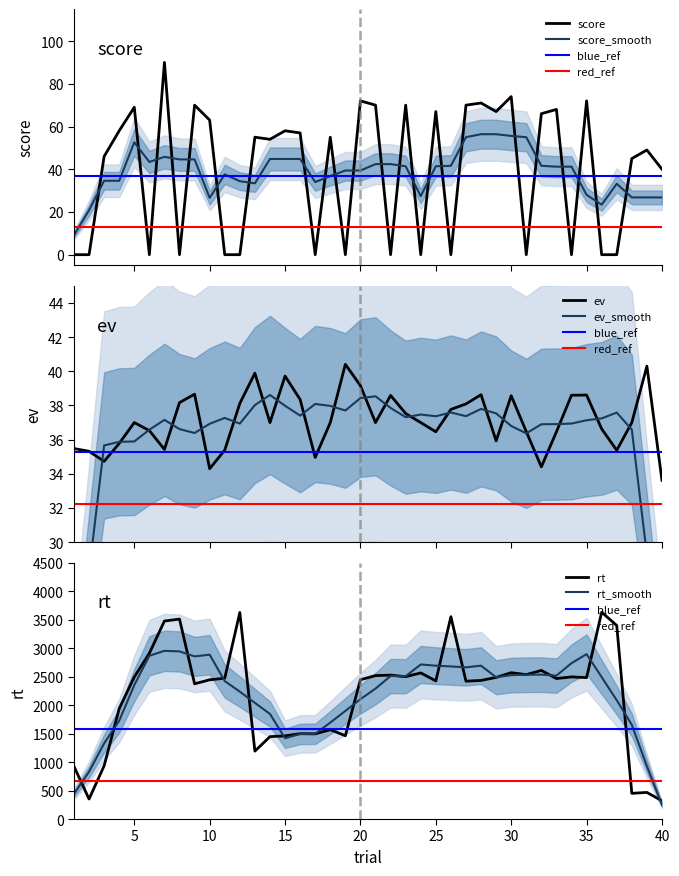

True or false: ev and rt intersect in this chart.

False